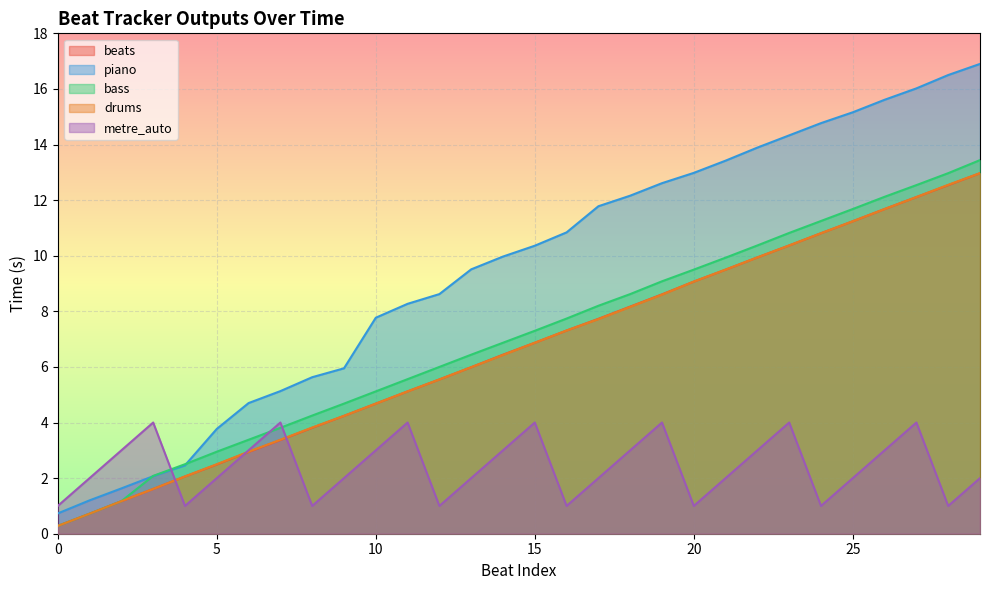

Between 18 and 26, which is larger?

26